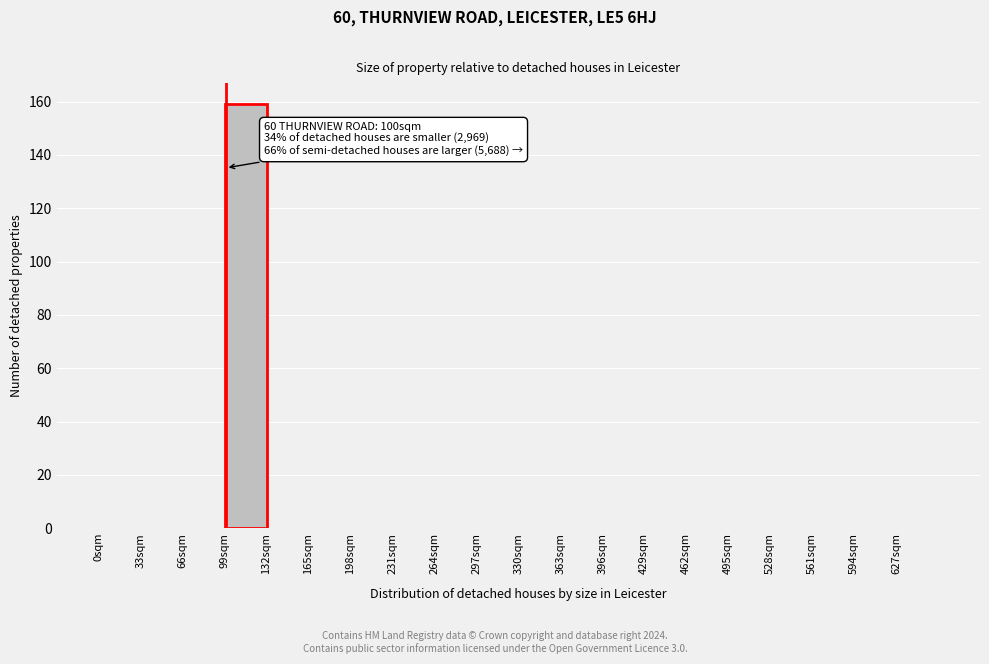

Which range on the x-axis has the tallest bar?

99 to 132